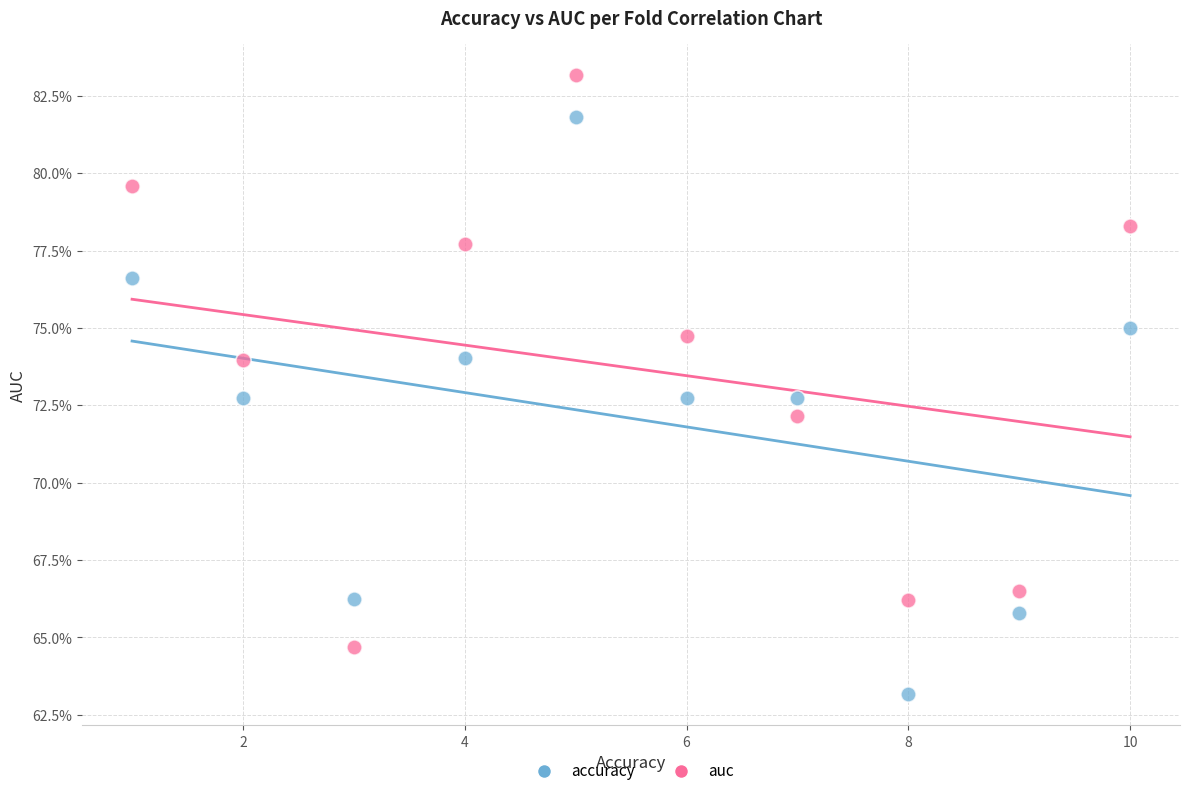

What are all the series names shown in the legend?

accuracy, auc